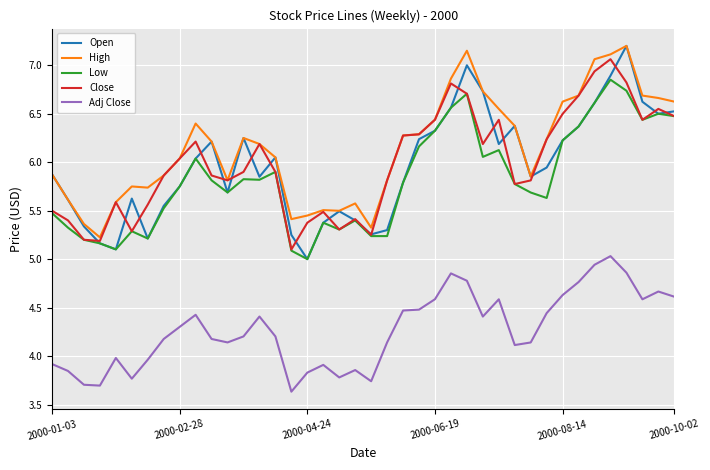

What is the minimum value shown in the chart?

3.6